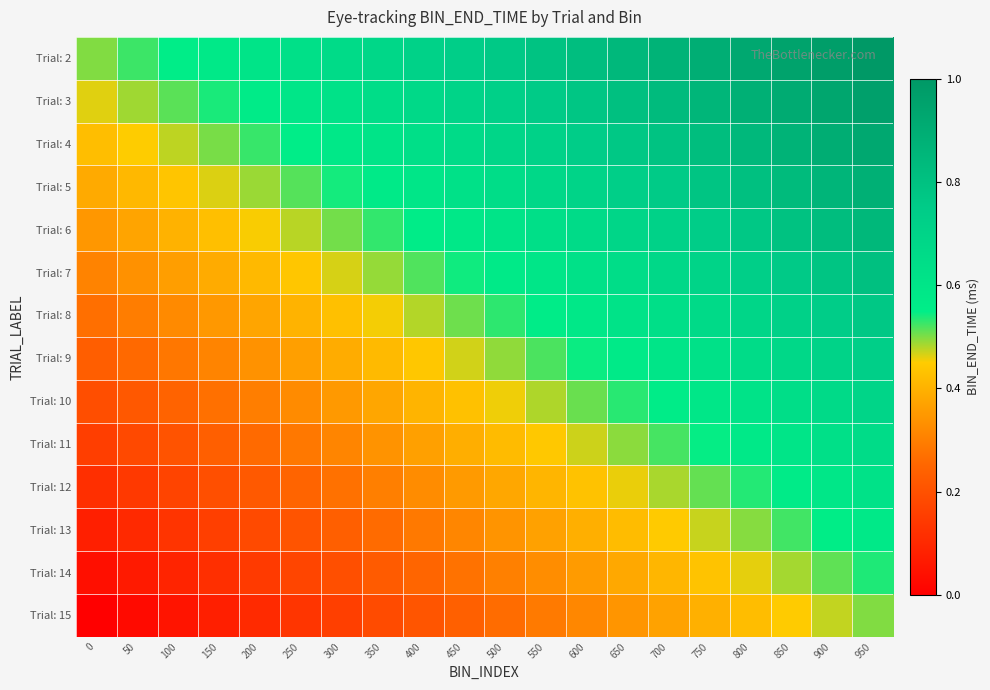

At how many categories does at least one series exceed 0?

20